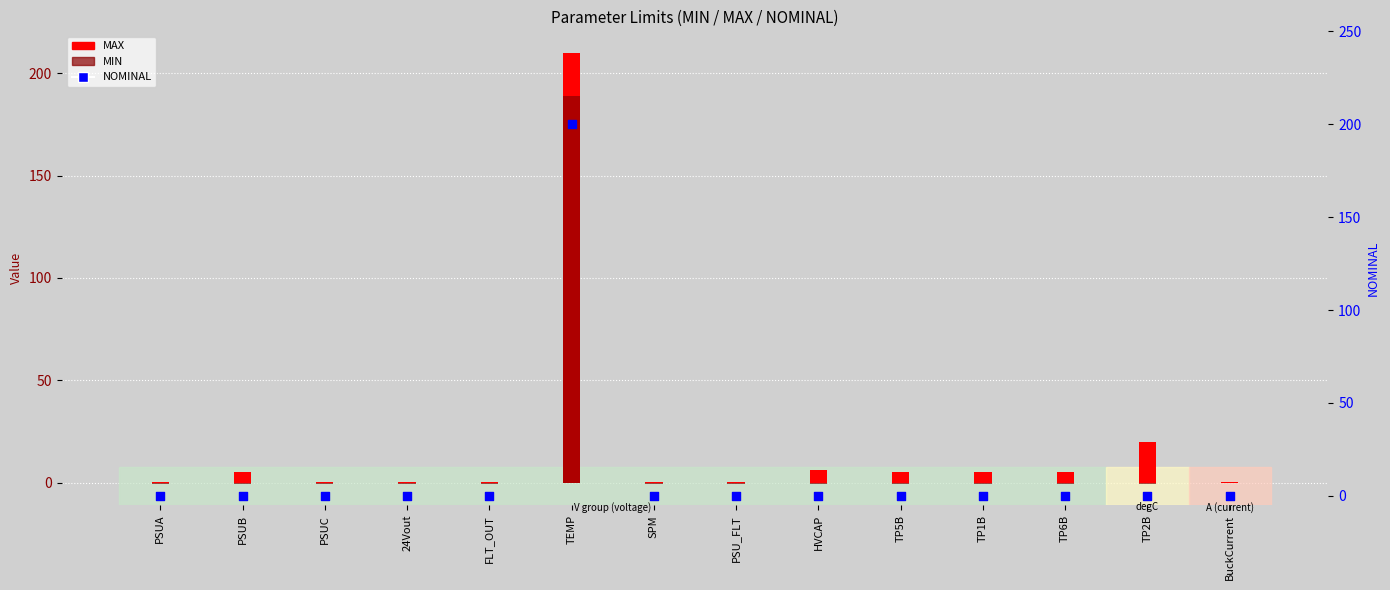

Which series has the widest spread of Y values?

MAX